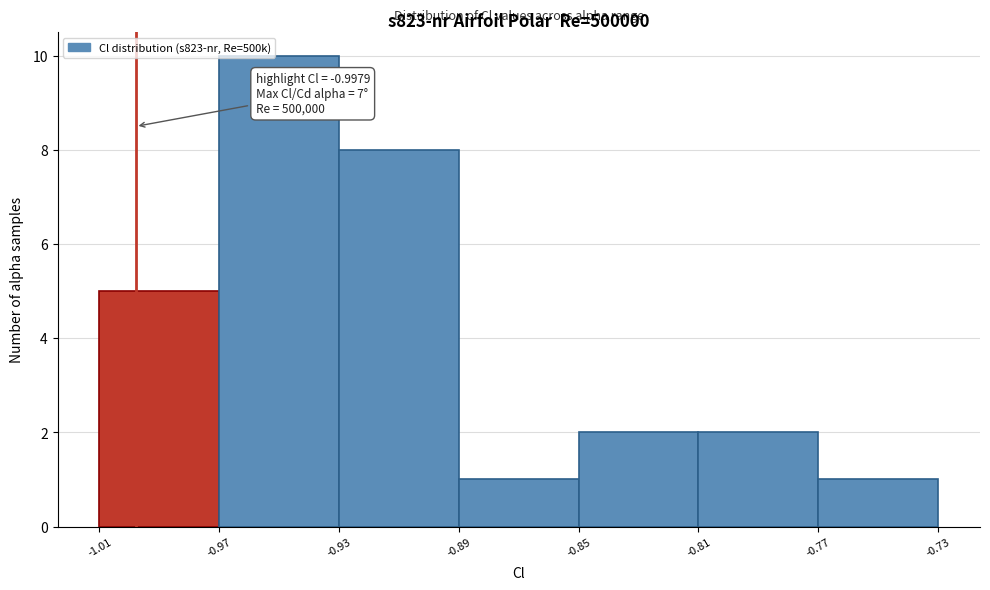

Which range on the x-axis has the tallest bar?

-0.97 to -0.93